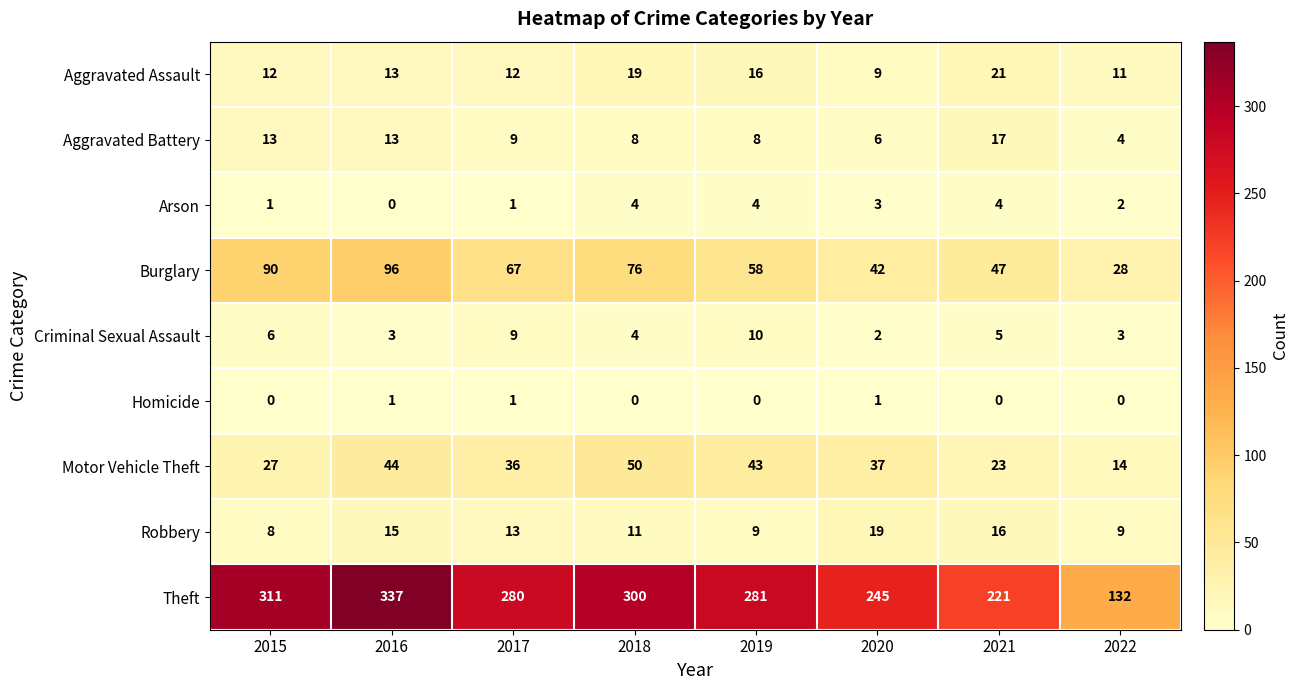

How many distinct data groups are displayed?

9